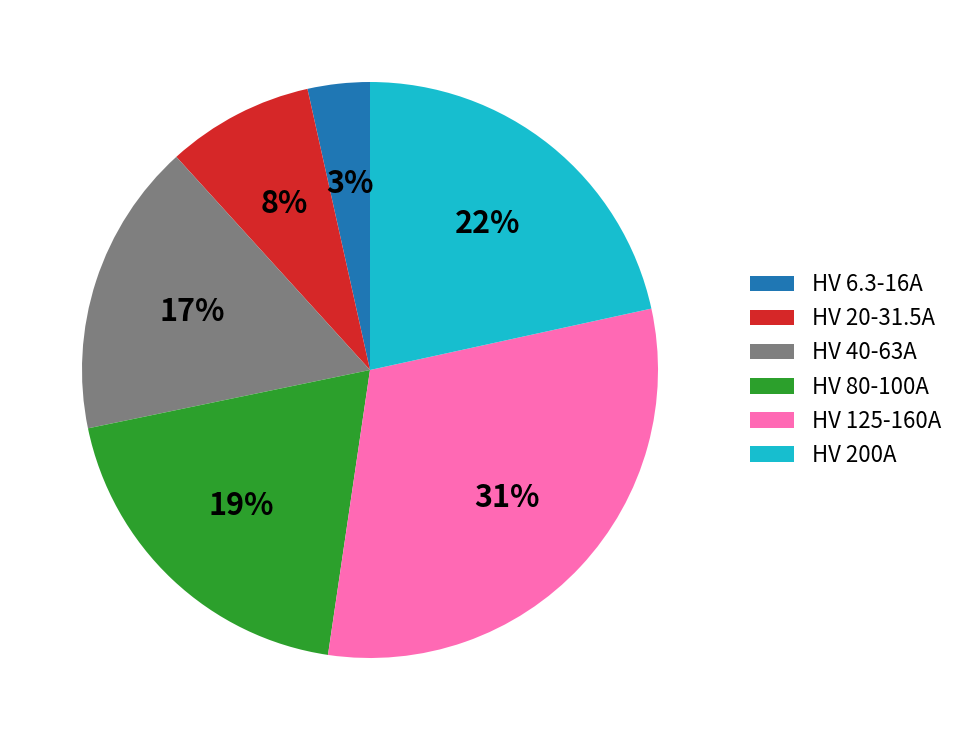

To the nearest percent, what is the combined percentage of HV 125-160A and HV 6.3-16A?

34%